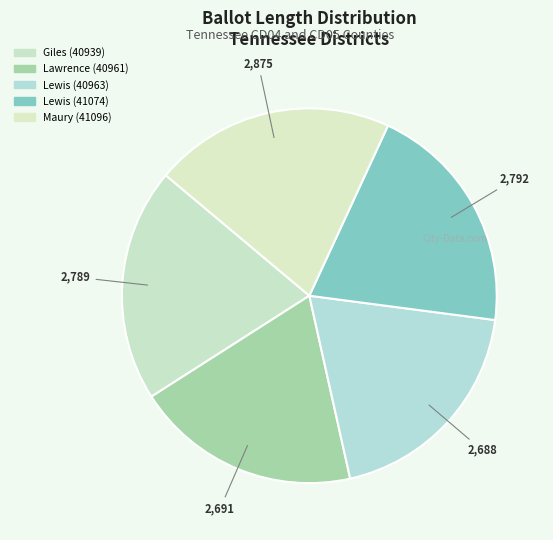

True or false: Giles (40939) accounts for 8% of the total.

False